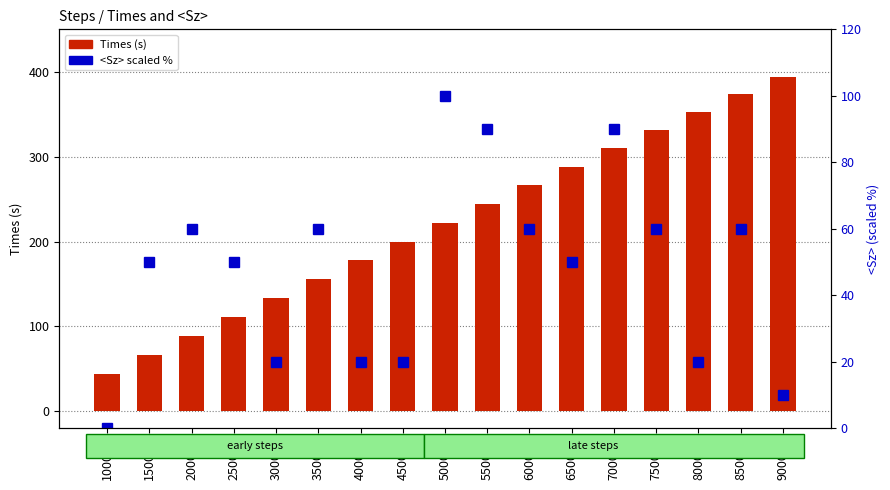

What are all the series names shown in the legend?

Times, <Sz> (scaled %)